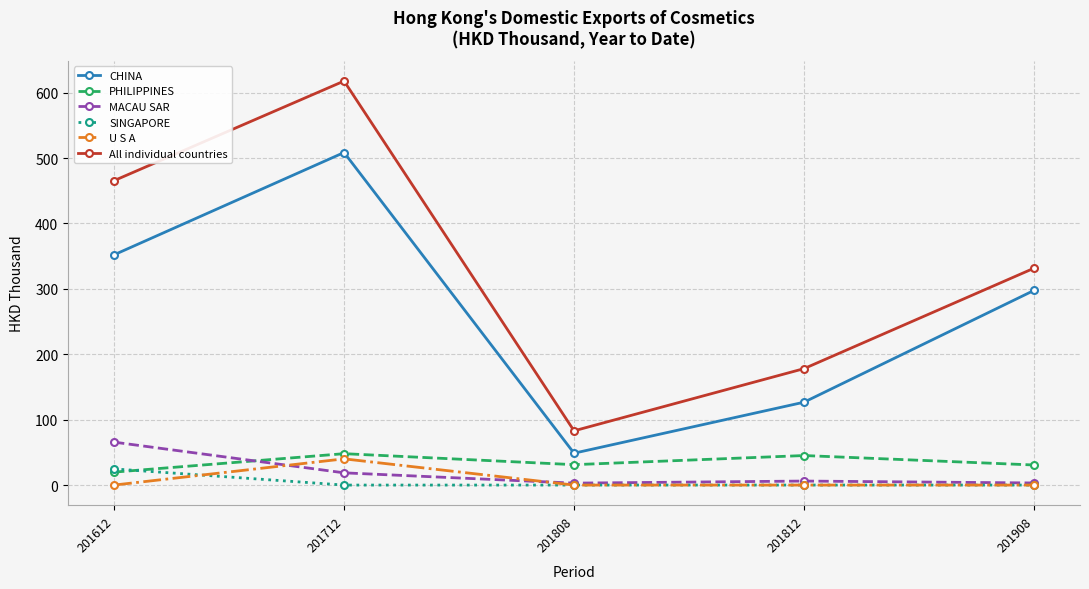

What is the value of the CHINA point at the 4th from the left?

126.7